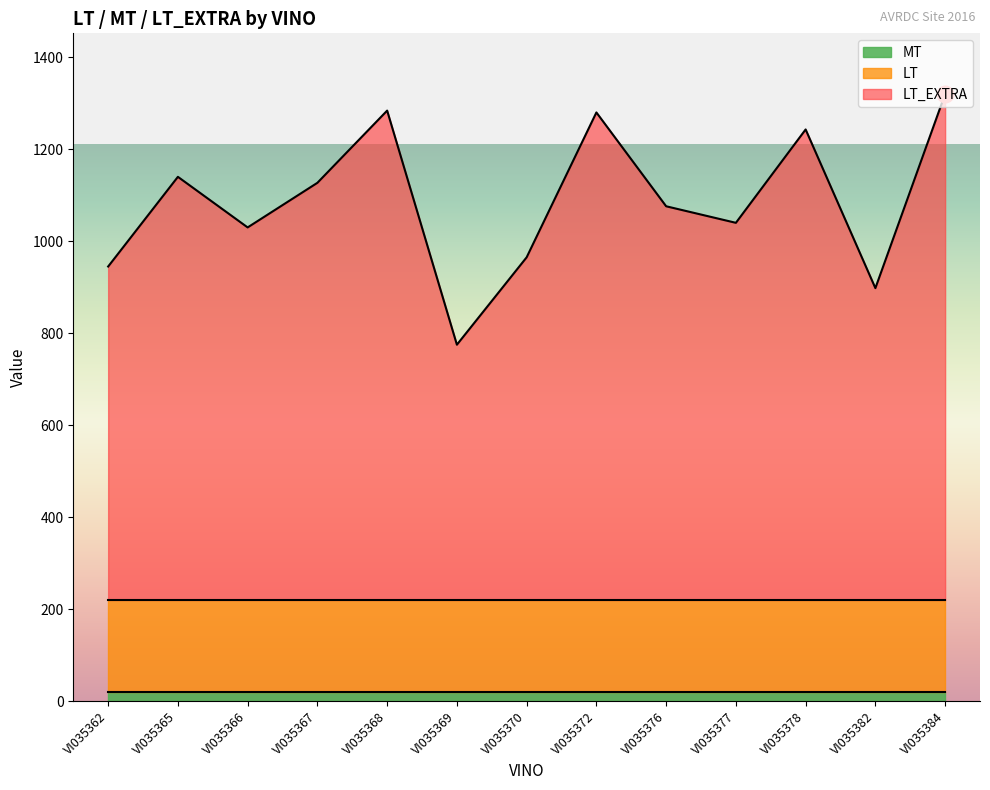

The value of LT_EXTRA at VI035376 is 1460. True or false?

False